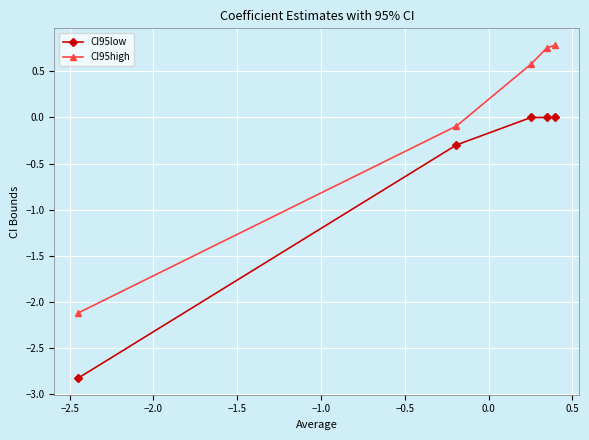

True or false: CI95high and CI95low cross at least once.

False